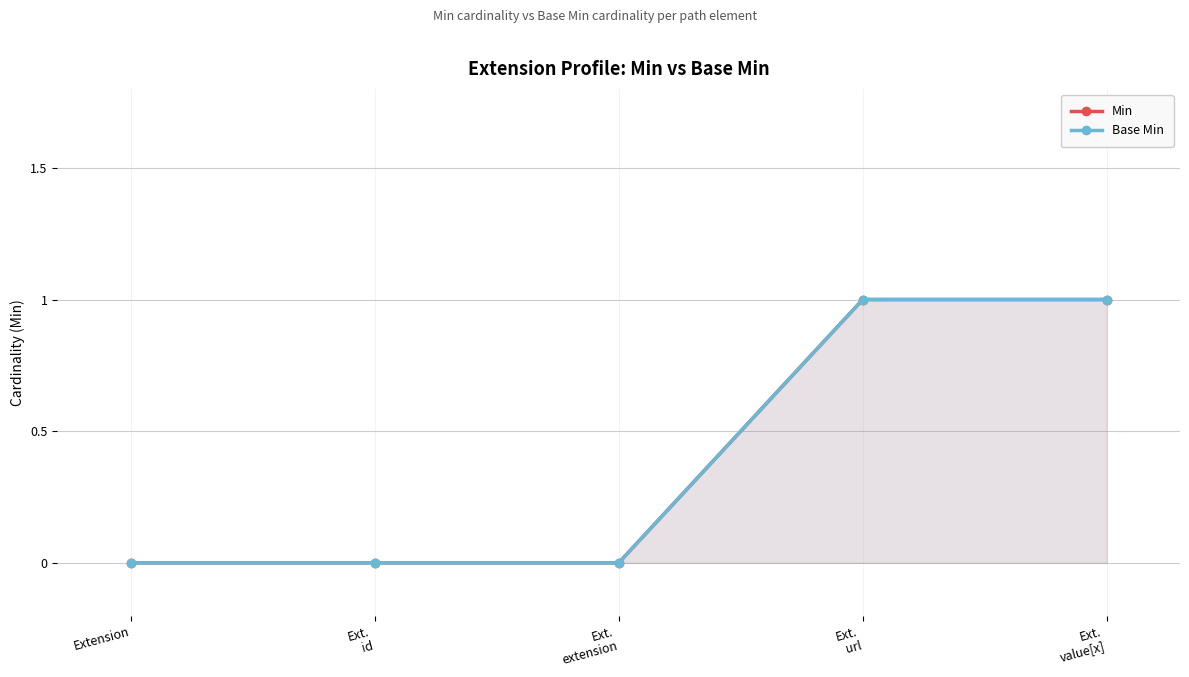

True or false: Min and Base Min intersect in this chart.

False